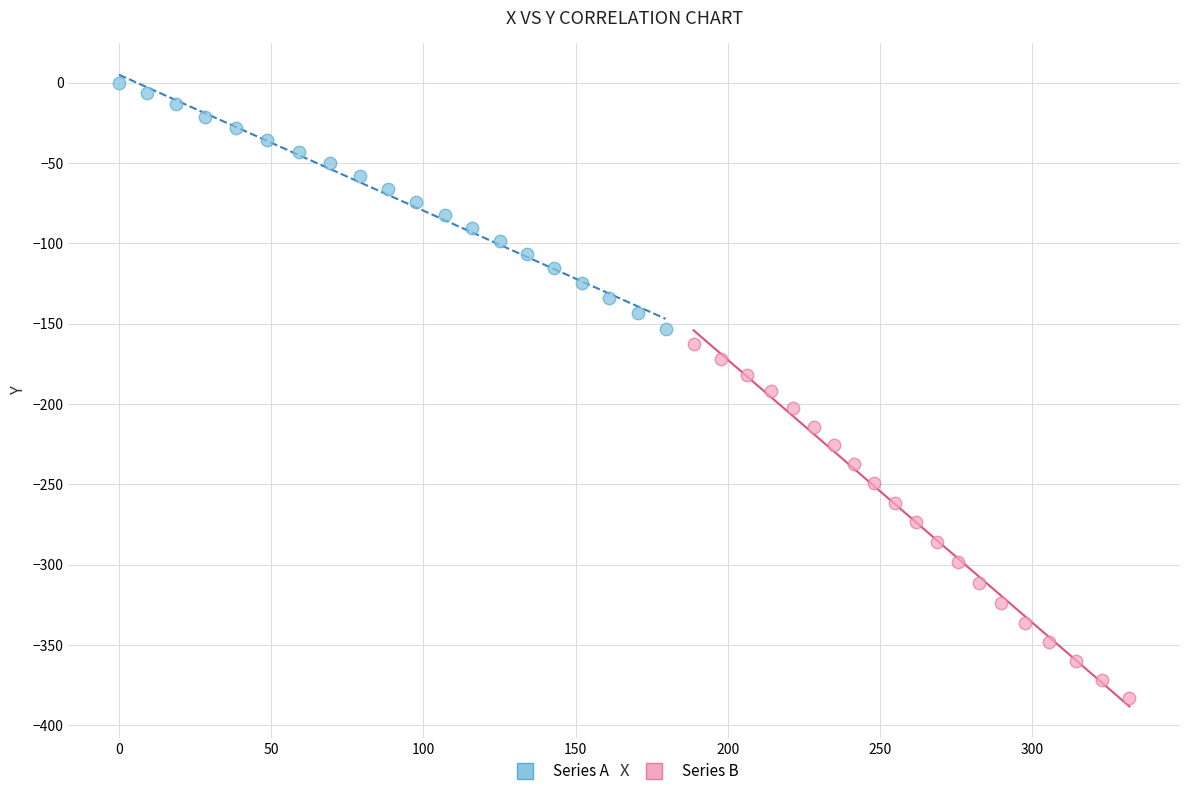

Which series has the largest Y range (max minus min)?

Series B